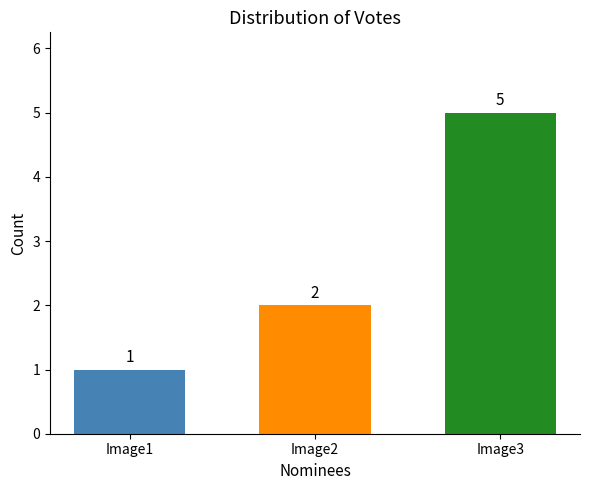

What is the minimum value shown in the chart?

1